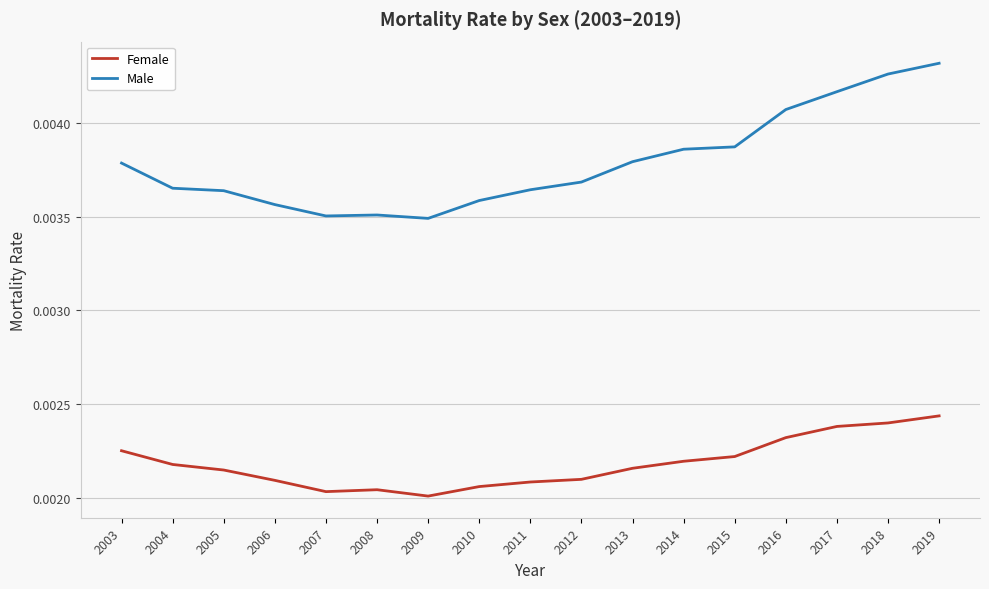

At how many categories does at least one series exceed 0?

17